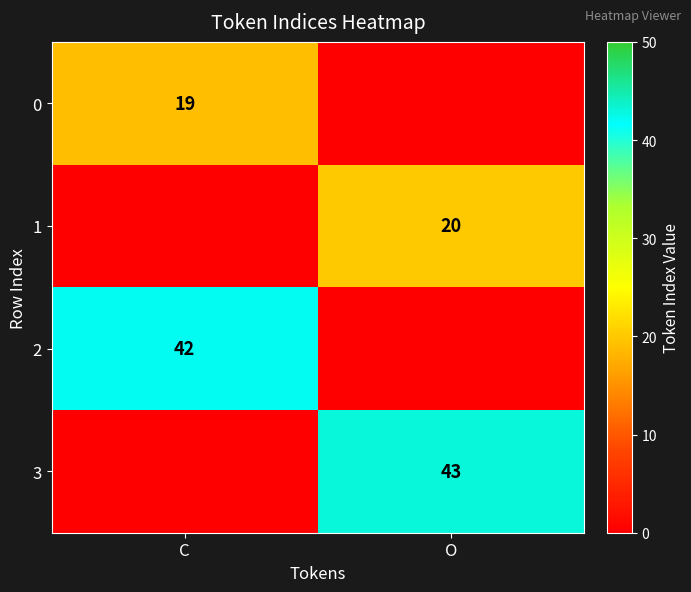

The value of 1 at O is 11. True or false?

False